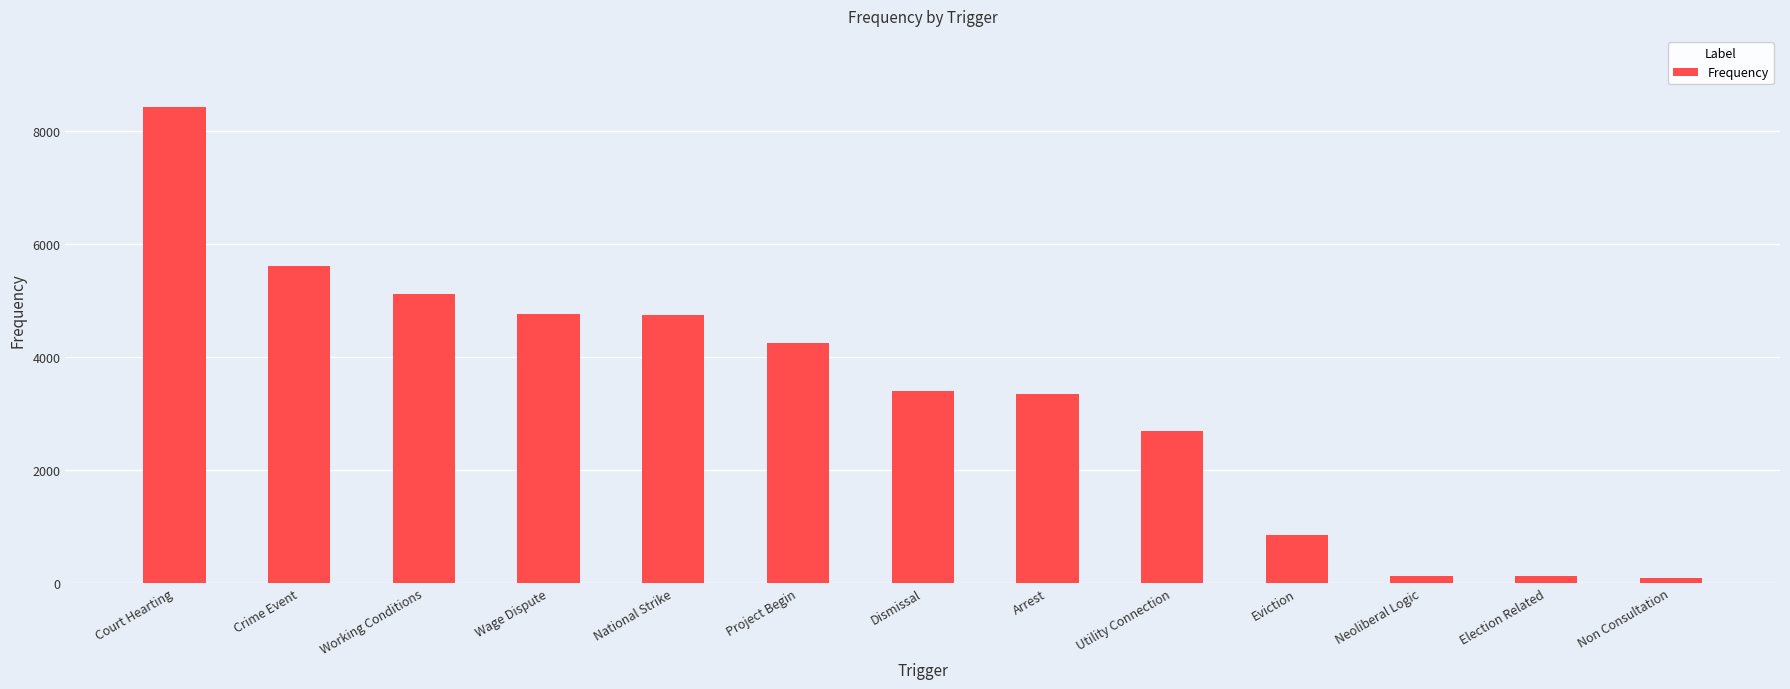

What is the sum of the values at Crime Event and Eviction?

6457